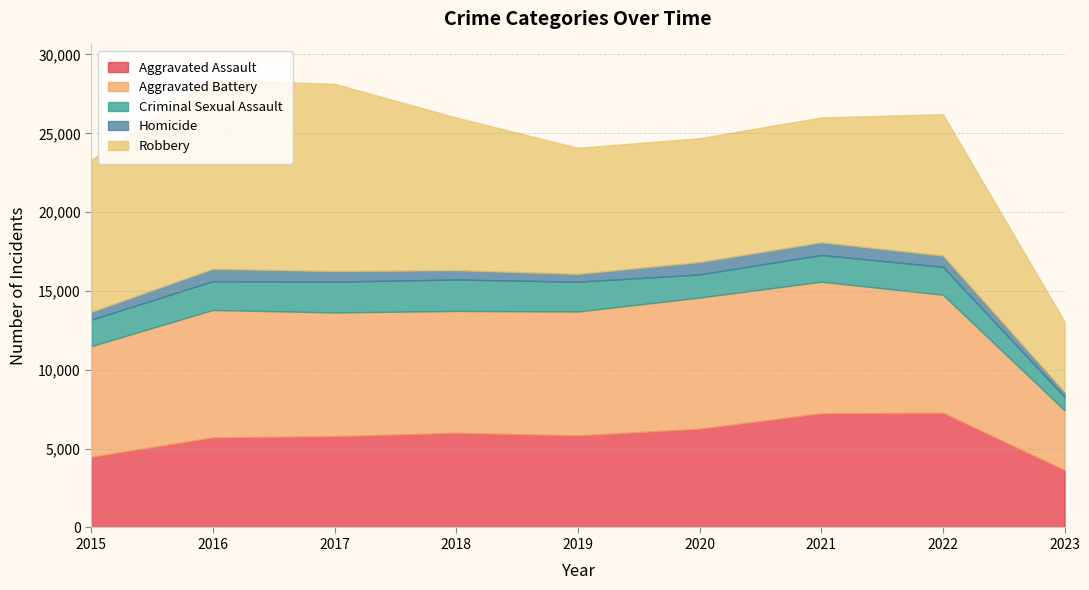

What is the average value of the Aggravated Assault series?

5806